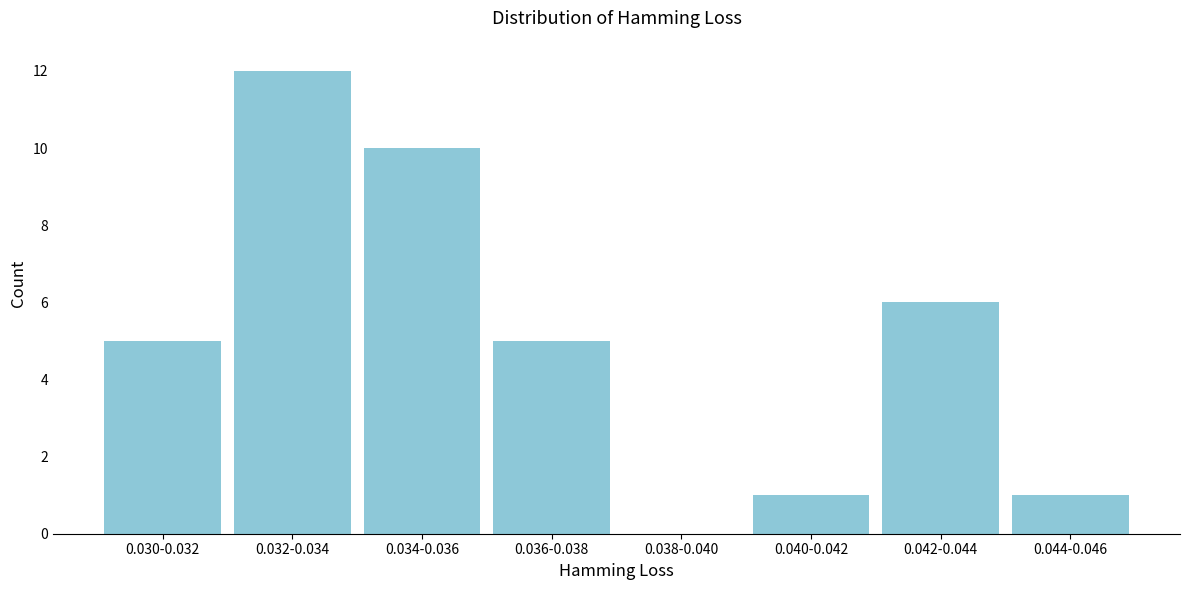

Reading left to right, list all the values displayed in this chart.

0.030-0.032=5	0.032-0.034=12	0.034-0.036=10	0.036-0.038=5	0.038-0.040=0	0.040-0.042=1	0.042-0.044=6	0.044-0.046=1